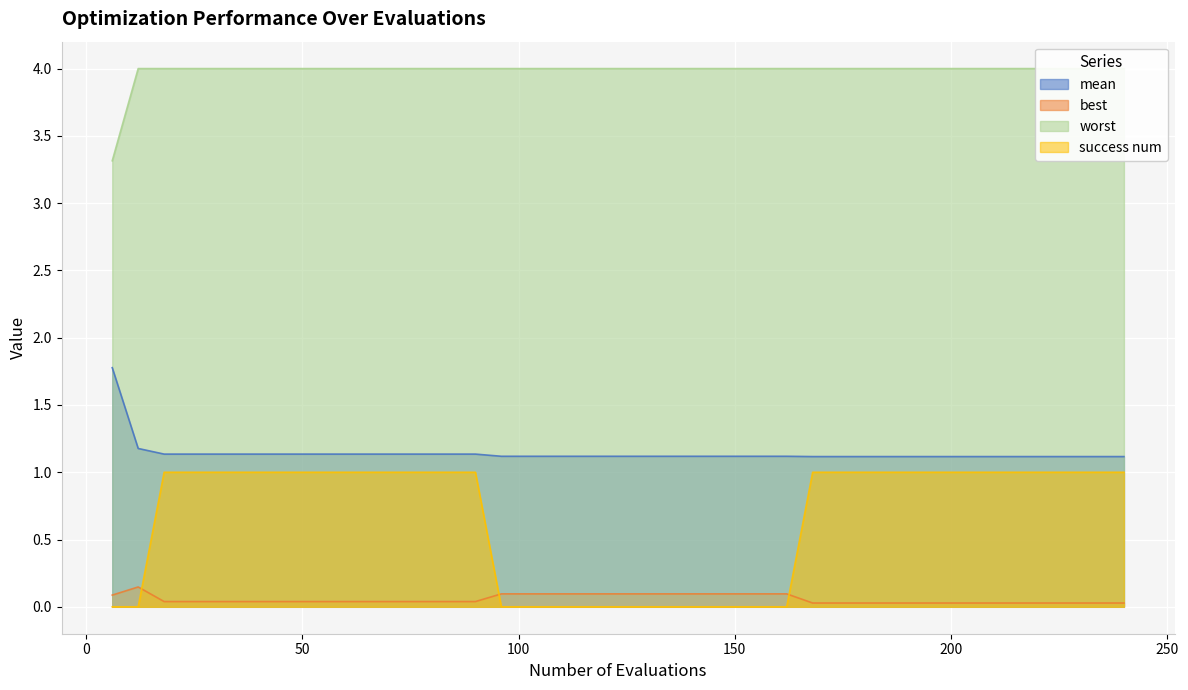

How many lines are shown in the chart?

4